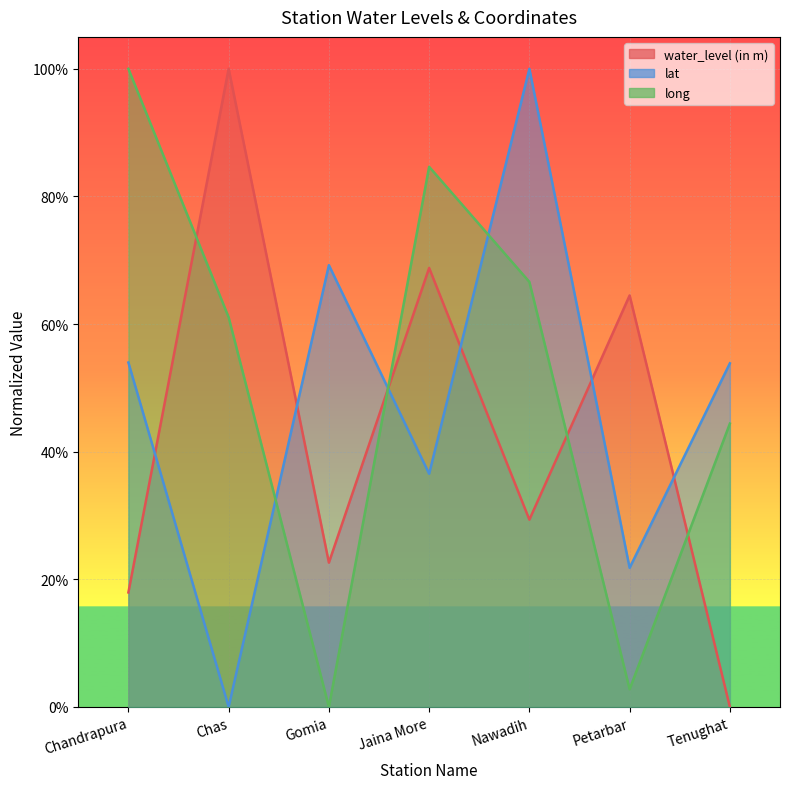

What is the maximum value for lat?

1.0